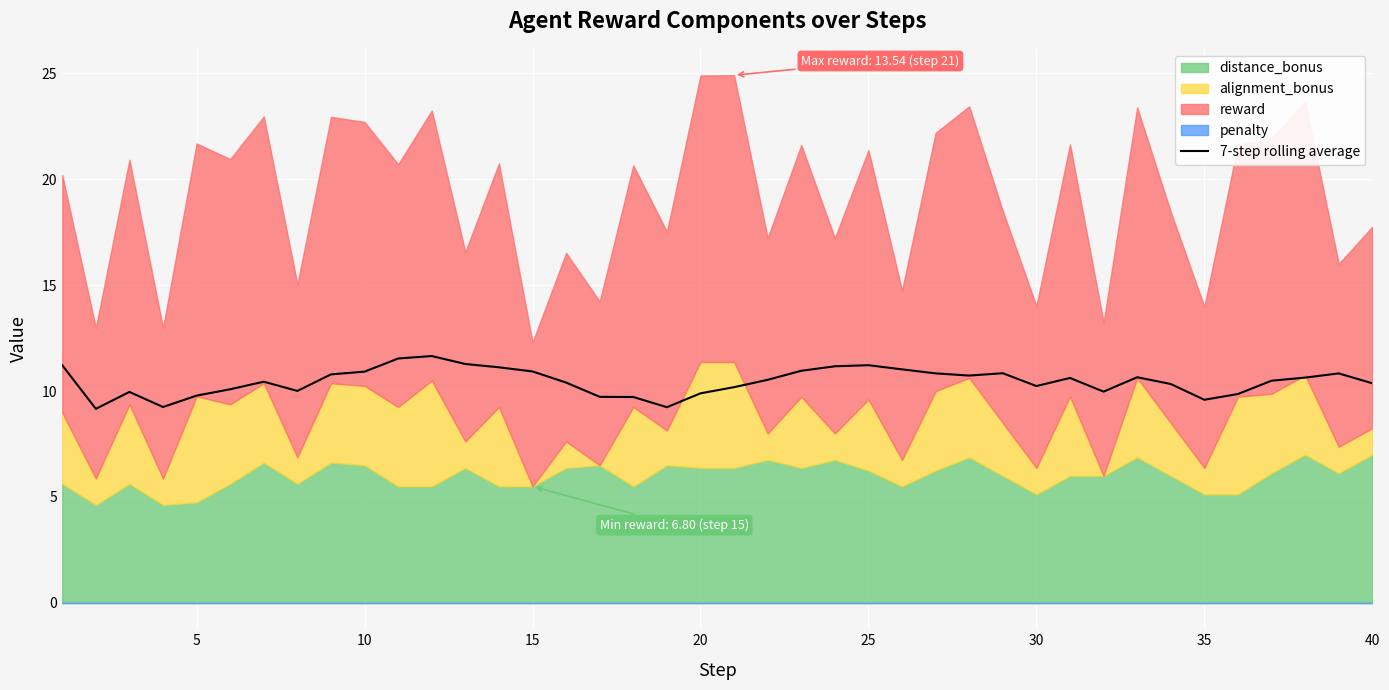

What is the maximum value for 7-step rolling average?

11.7